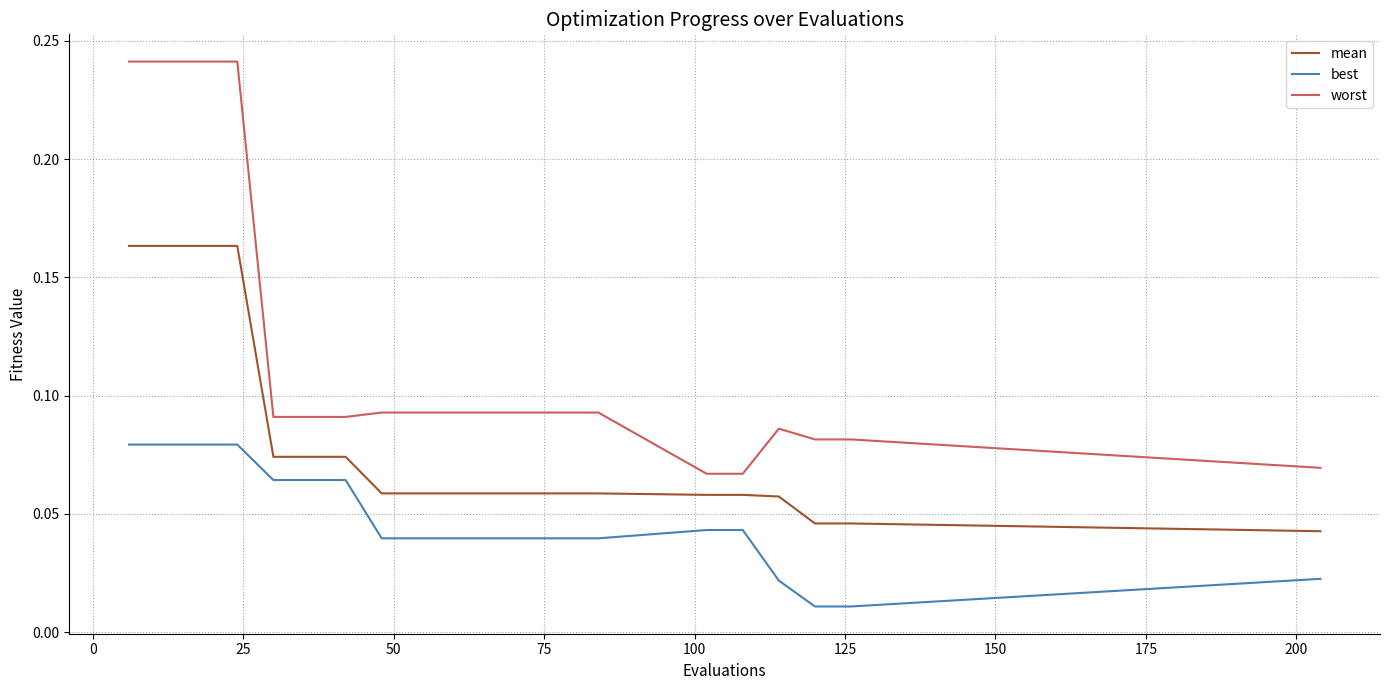

Which series has the largest total across all categories?

worst